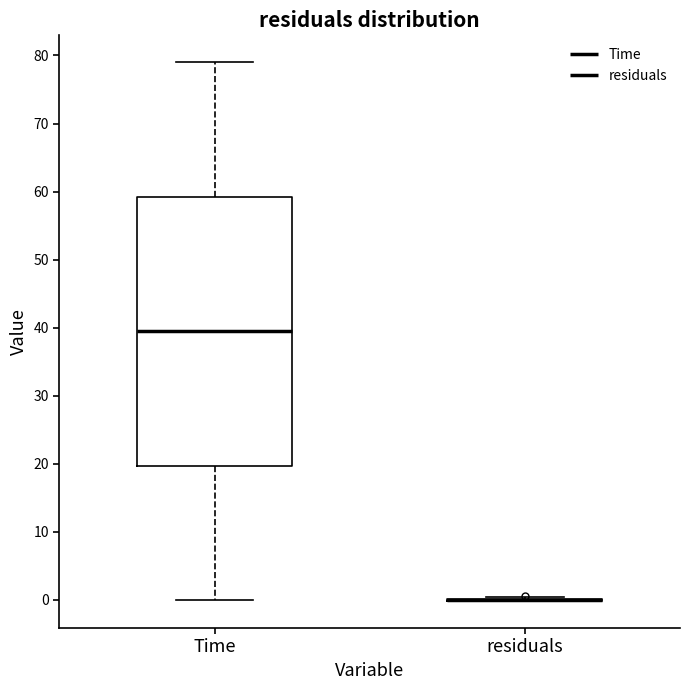

Comparing the boxes themselves (not the whiskers), which one is the tallest?

Time